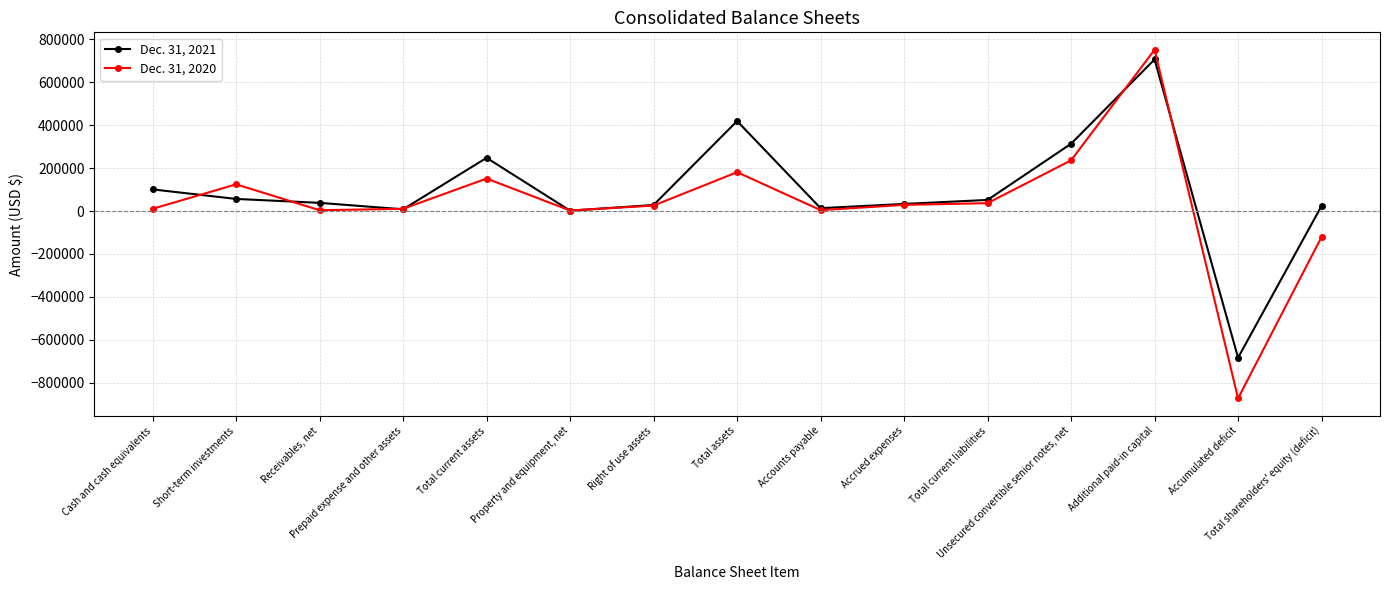

The value of Dec. 31, 2021 at Additional paid-in capital is 706288. True or false?

True